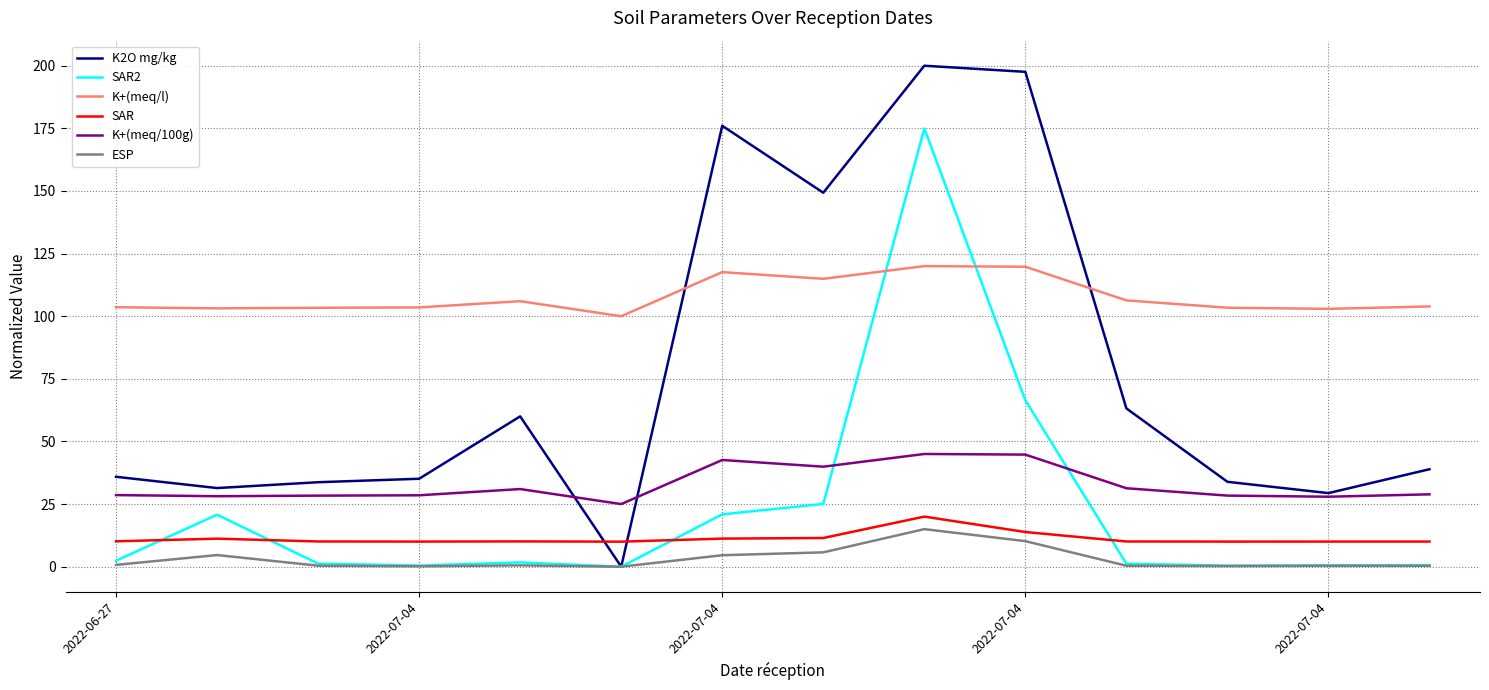

What is the highest value of the K+(meq/100g) series?

45.0